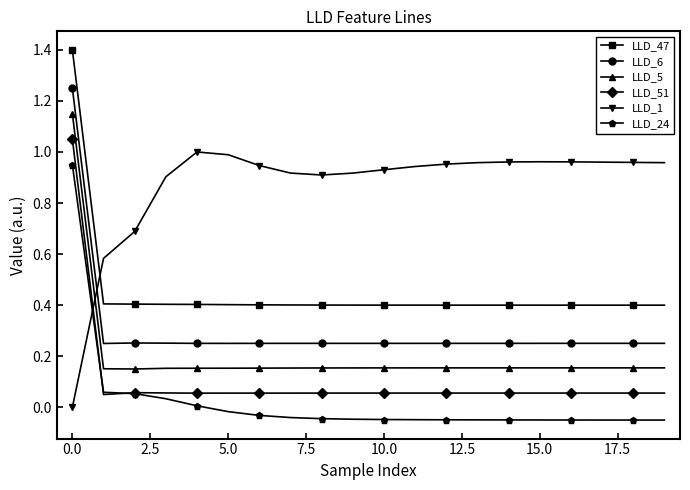

What is the value of the LLD_47 point at the 18th from the left?

0.4